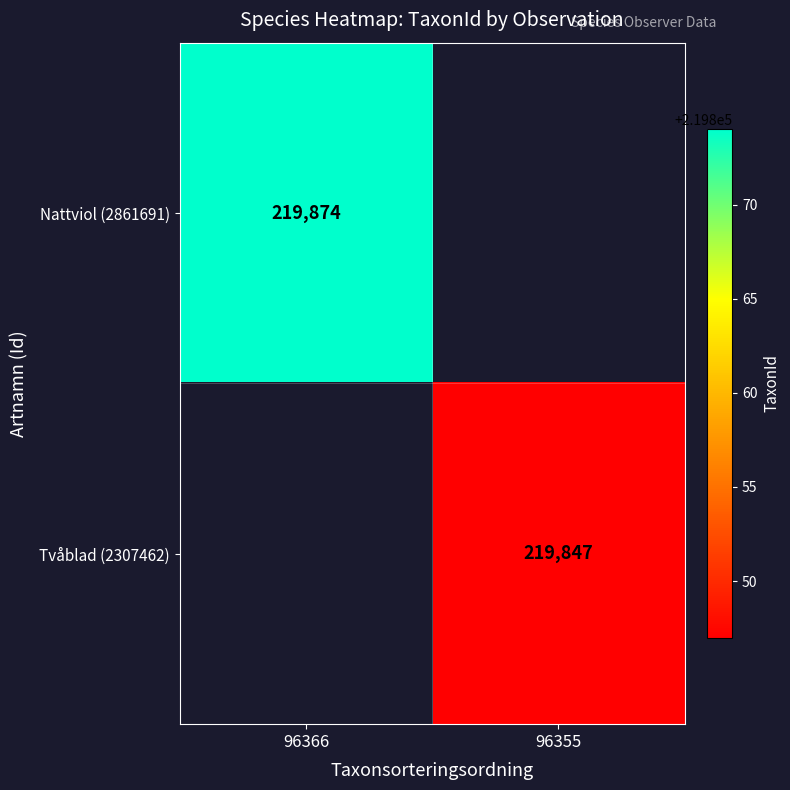

The Tvåblad (2307462) series shows 324976 at 96355. True or false?

False